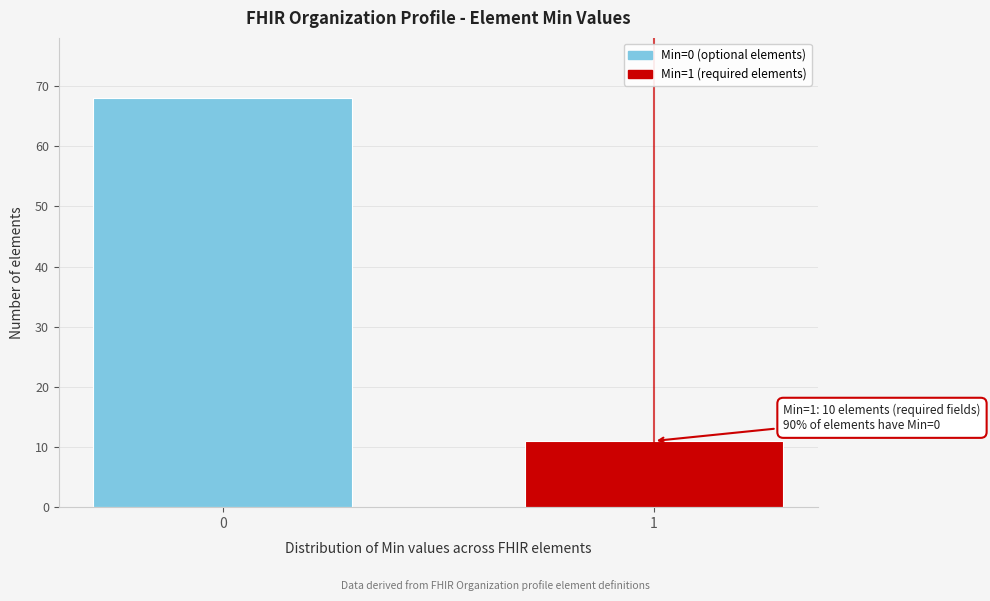

Reading left to right, what are all the values shown in this chart?

0=68	1=11